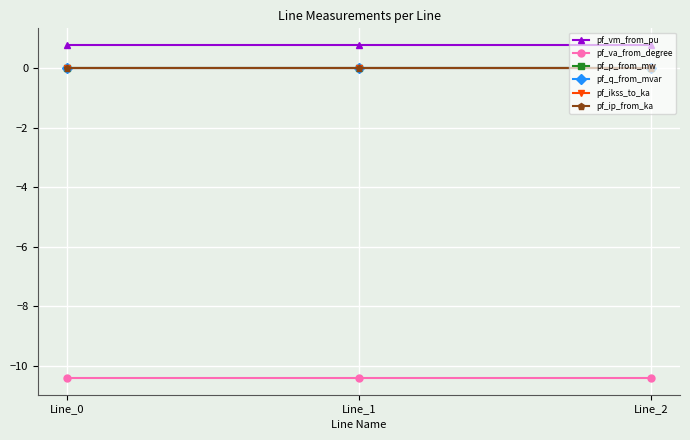

Does the chart have visible grid lines?

Yes